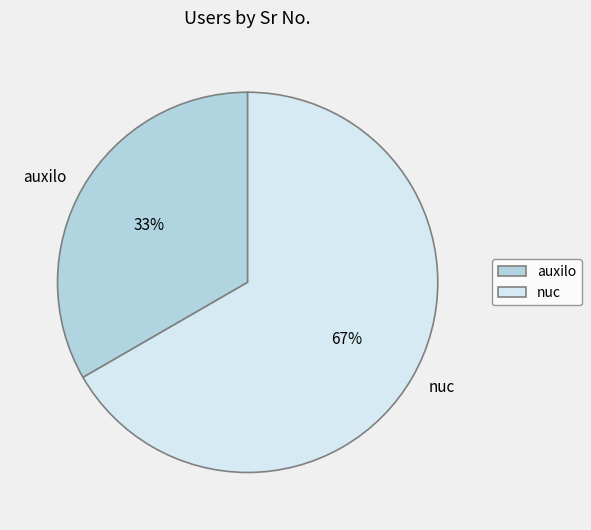

To the nearest percent, what is the average slice percentage?

50%